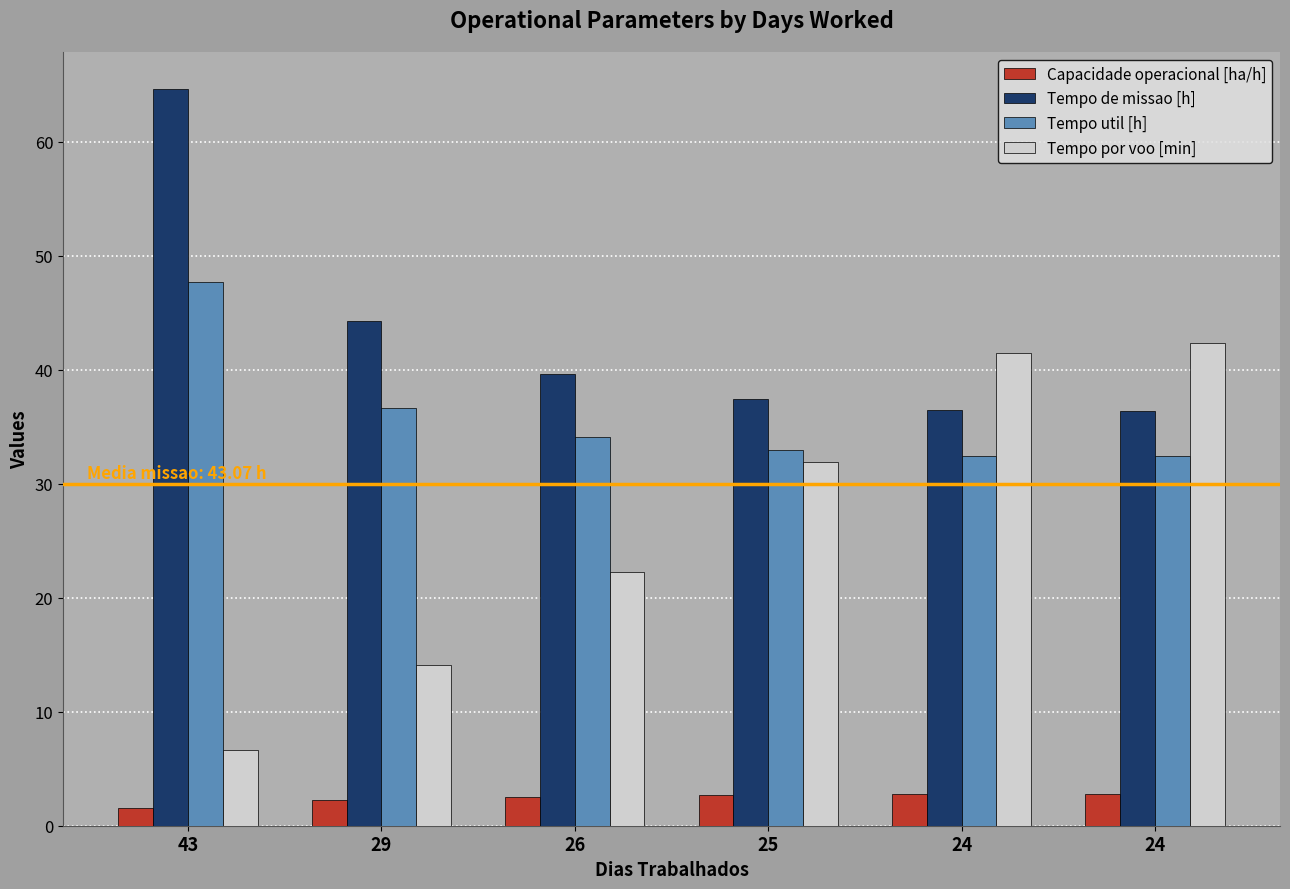

Rank the categories by Capacidade operacional [ha/h] value from lowest to highest.

43, 29, 26, 25, 24, 24